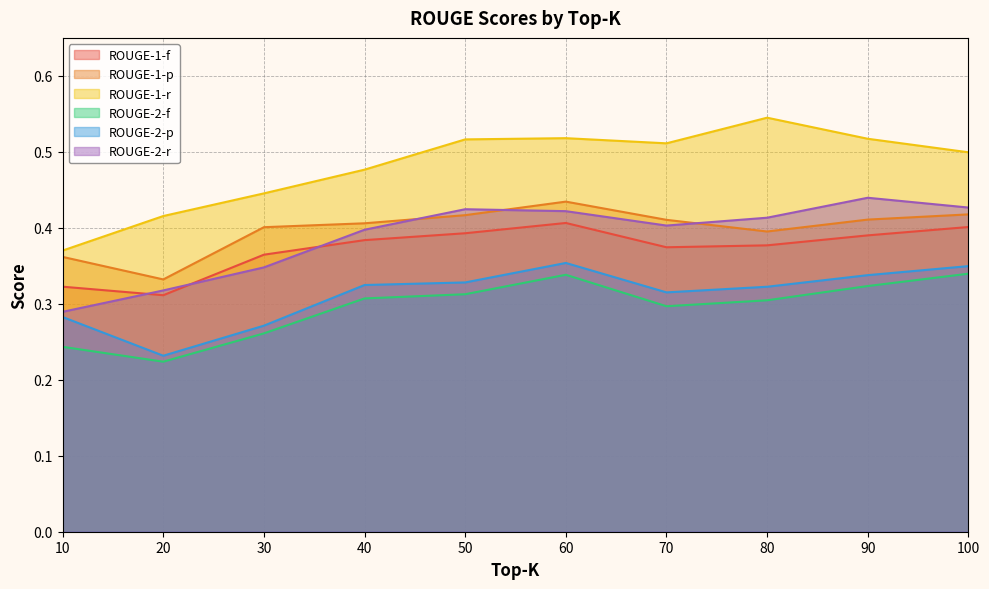

Reading left to right, extract all data points from this chart.

ROUGE-1-f: 0.3	0.3	0.4	0.4	0.4	0.4	0.4	0.4	0.4	0.4
ROUGE-1-p: 0.4	0.3	0.4	0.4	0.4	0.4	0.4	0.4	0.4	0.4
ROUGE-1-r: 0.4	0.4	0.4	0.5	0.5	0.5	0.5	0.5	0.5	0.5
ROUGE-2-f: 0.2	0.2	0.3	0.3	0.3	0.3	0.3	0.3	0.3	0.3
ROUGE-2-p: 0.3	0.2	0.3	0.3	0.3	0.4	0.3	0.3	0.3	0.3
ROUGE-2-r: 0.3	0.3	0.3	0.4	0.4	0.4	0.4	0.4	0.4	0.4